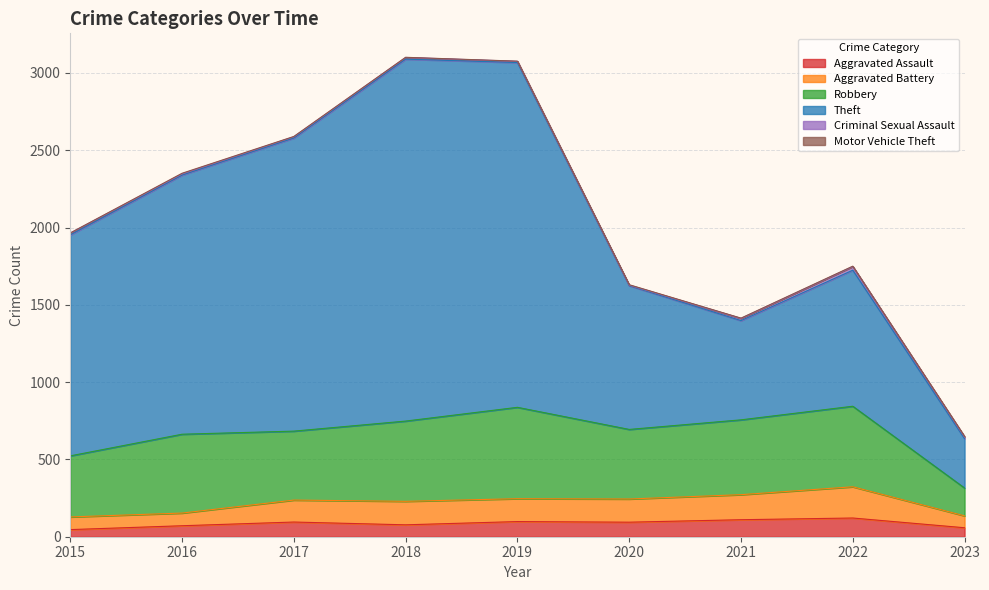

What is the highest value of the Aggravated Assault series?

121